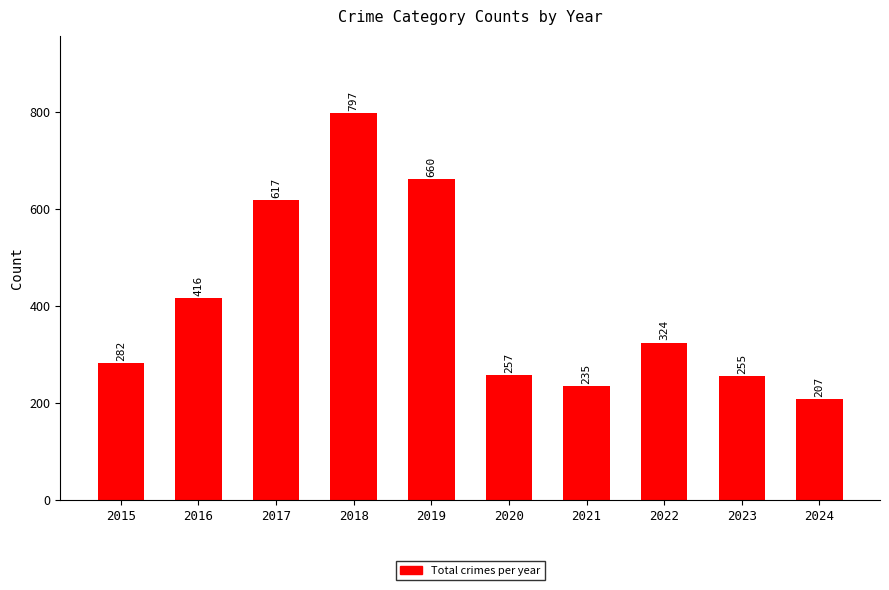

What is the value of the 3rd bar from the left?

617